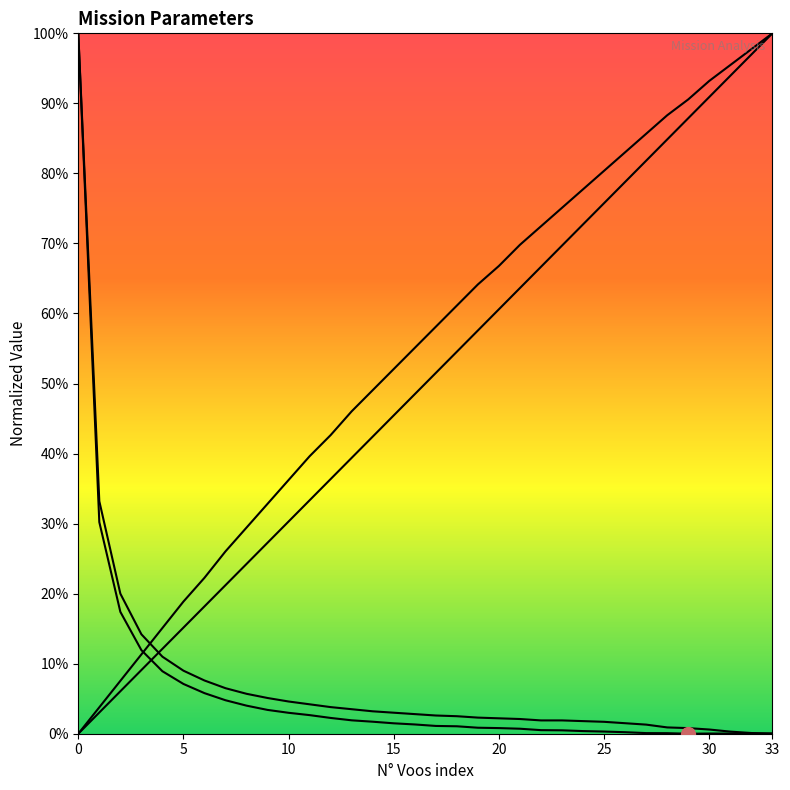

True or false: Combustivel [kg] and Autonomia Projetada [h] intersect in this chart.

False